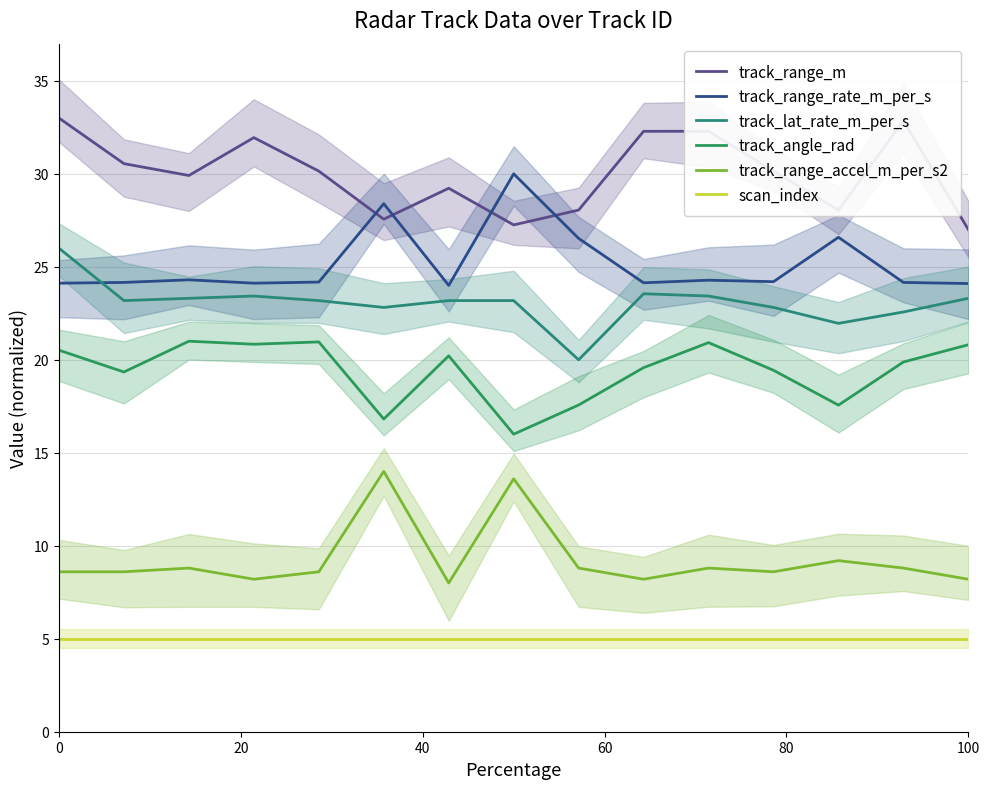

What is the difference between the maximum and minimum values in the track_range_rate_m_per_s series?

6.0